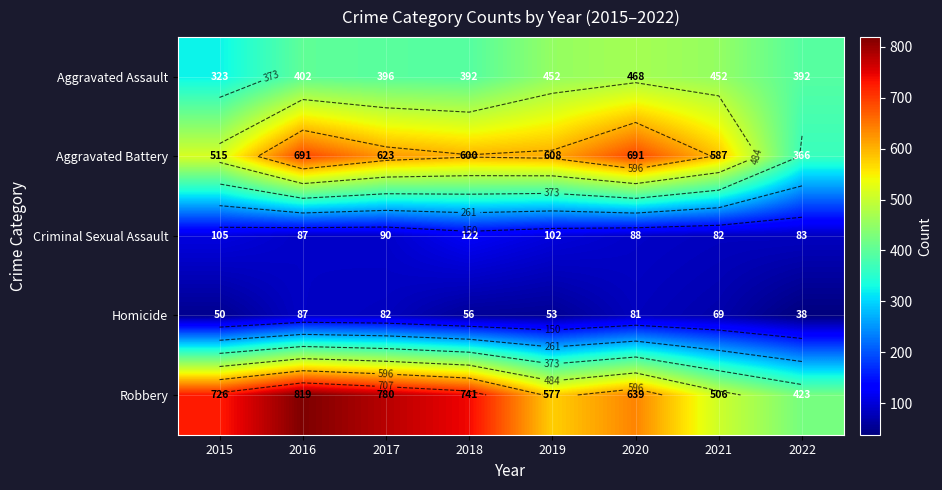

Where does the Aggravated Battery series first go above 608?

2016